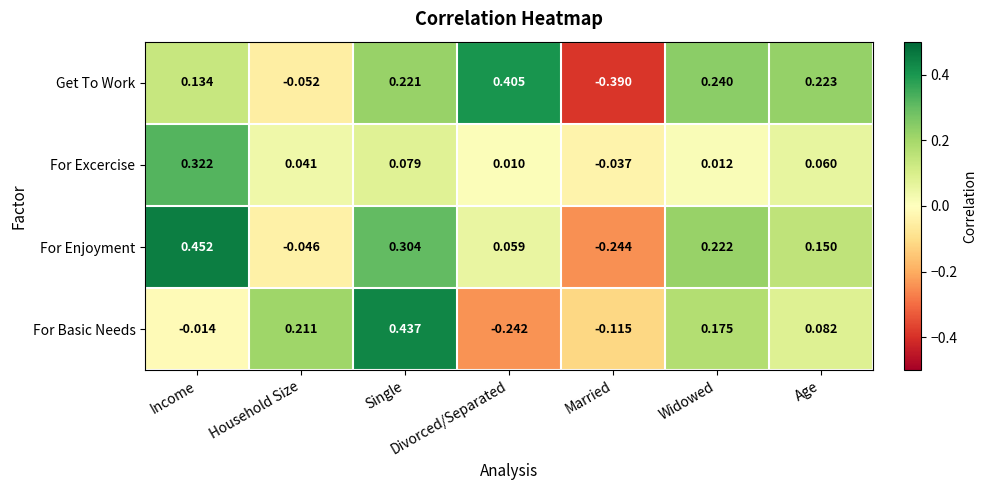

Which series has the largest total across all categories?

For Enjoyment